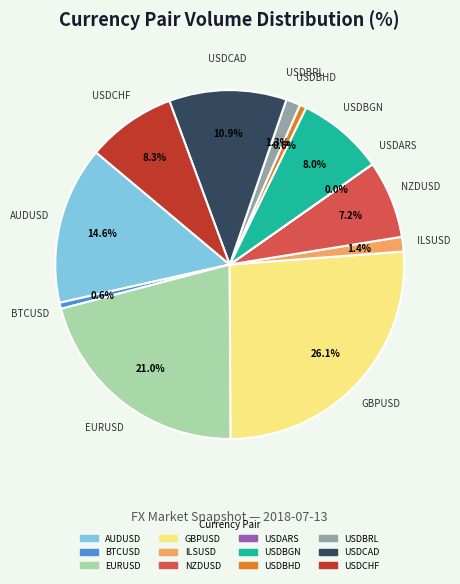

To the nearest percent, what portion does USDBRL represent?

1%